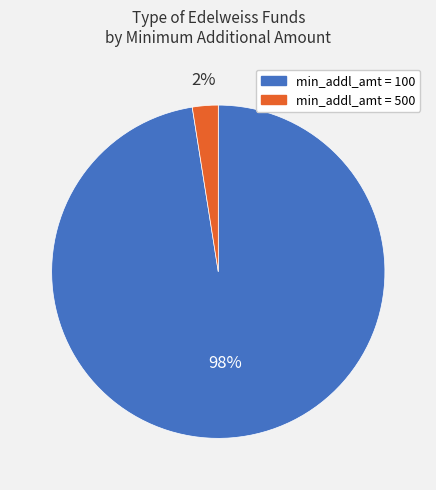

To the nearest percent, what is the average slice percentage?

50%